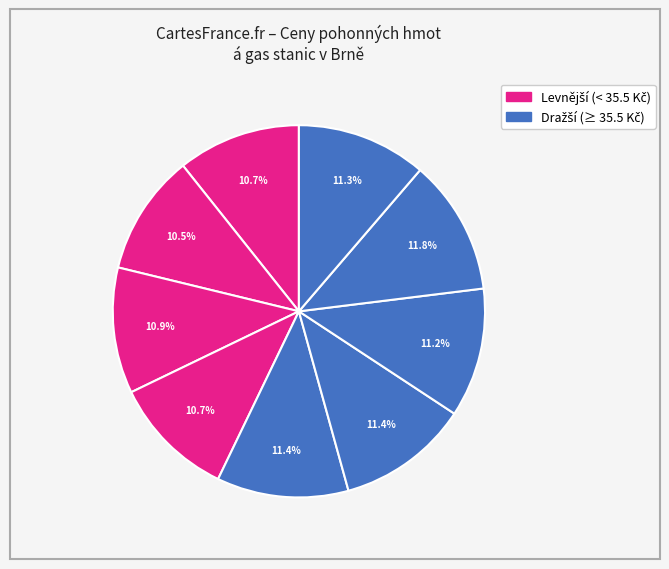

To the nearest percent, what is the difference between the largest and smallest slice percentages?

1%